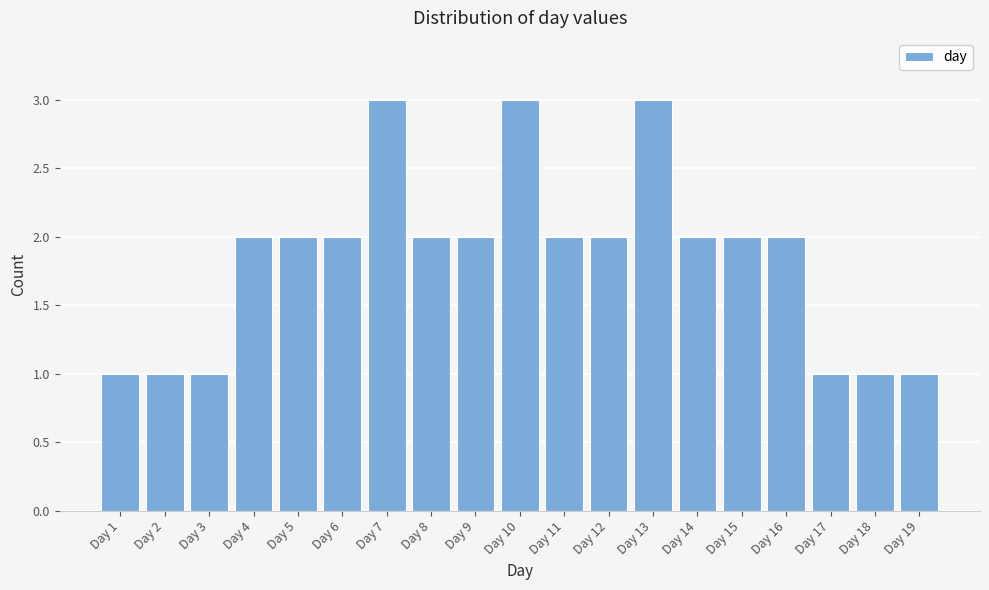

Reading left to right, transcribe all the data shown in this chart.

Day 1=1	Day 2=1	Day 3=1	Day 4=2	Day 5=2	Day 6=2	Day 7=3	Day 8=2	Day 9=2	Day 10=3	Day 11=2	Day 12=2	Day 13=3	Day 14=2	Day 15=2	Day 16=2	Day 17=1	Day 18=1	Day 19=1